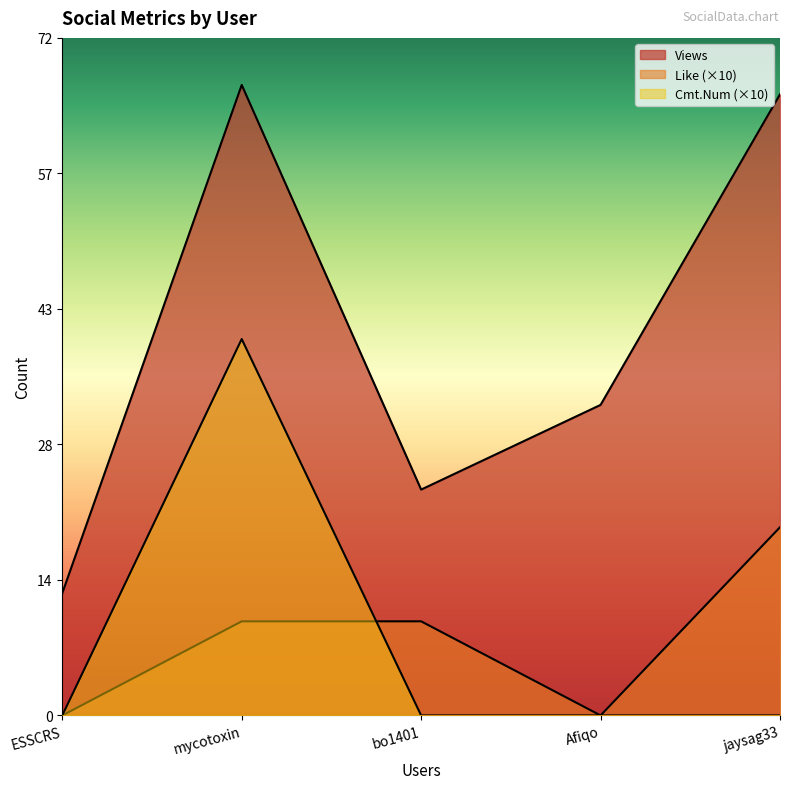

Reading left to right, extract all data points from this chart.

Views: ESSCRS=13	mycotoxin=67	bo1401=24	Afiqo=33	jaysag33=66
Like: ESSCRS=0	mycotoxin=10	bo1401=10	Afiqo=0	jaysag33=20
Cmt.Num: ESSCRS=0	mycotoxin=40	bo1401=0	Afiqo=0	jaysag33=0